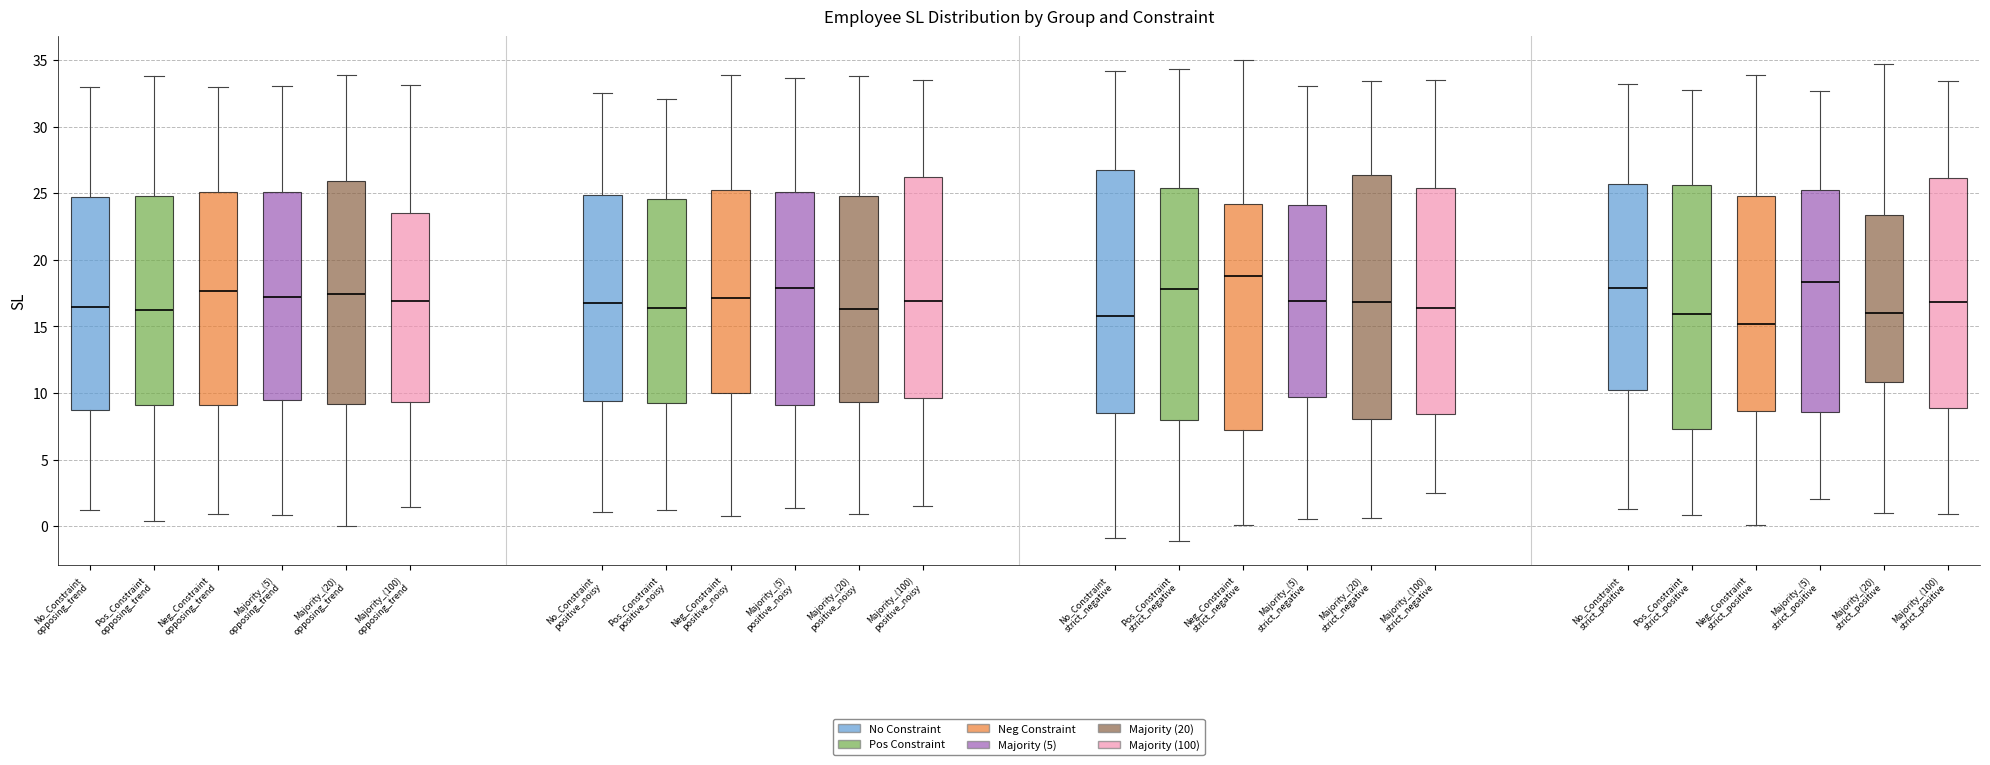

Where is the upper edge of the box for Majority_(5) positive_noisy (Majority (100)) on the y-axis? The values are not printed on the chart, so give them approximately, as read against the axis.

26.5